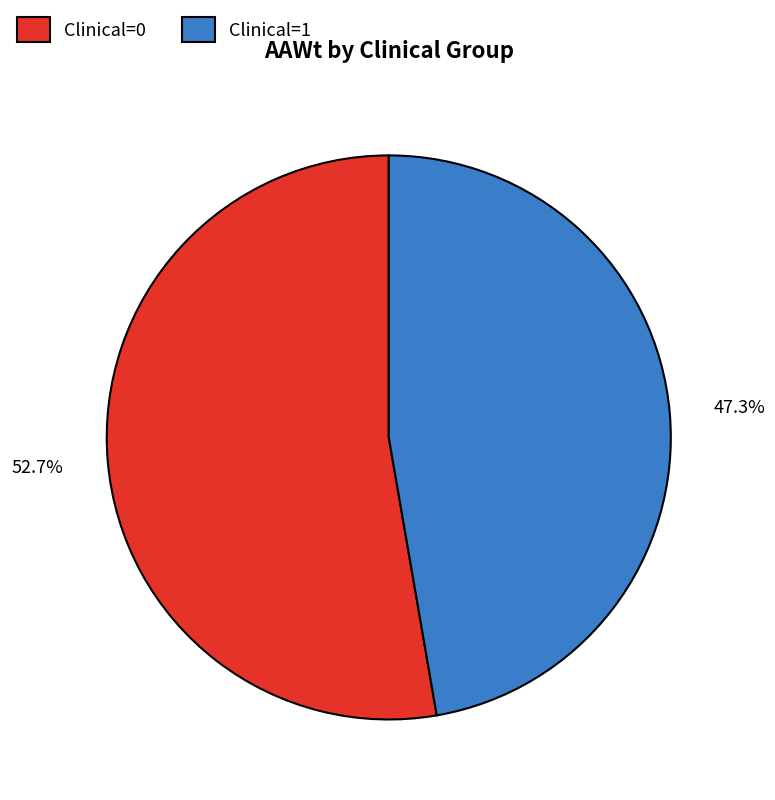

Which slice is the largest?

Clinical=0